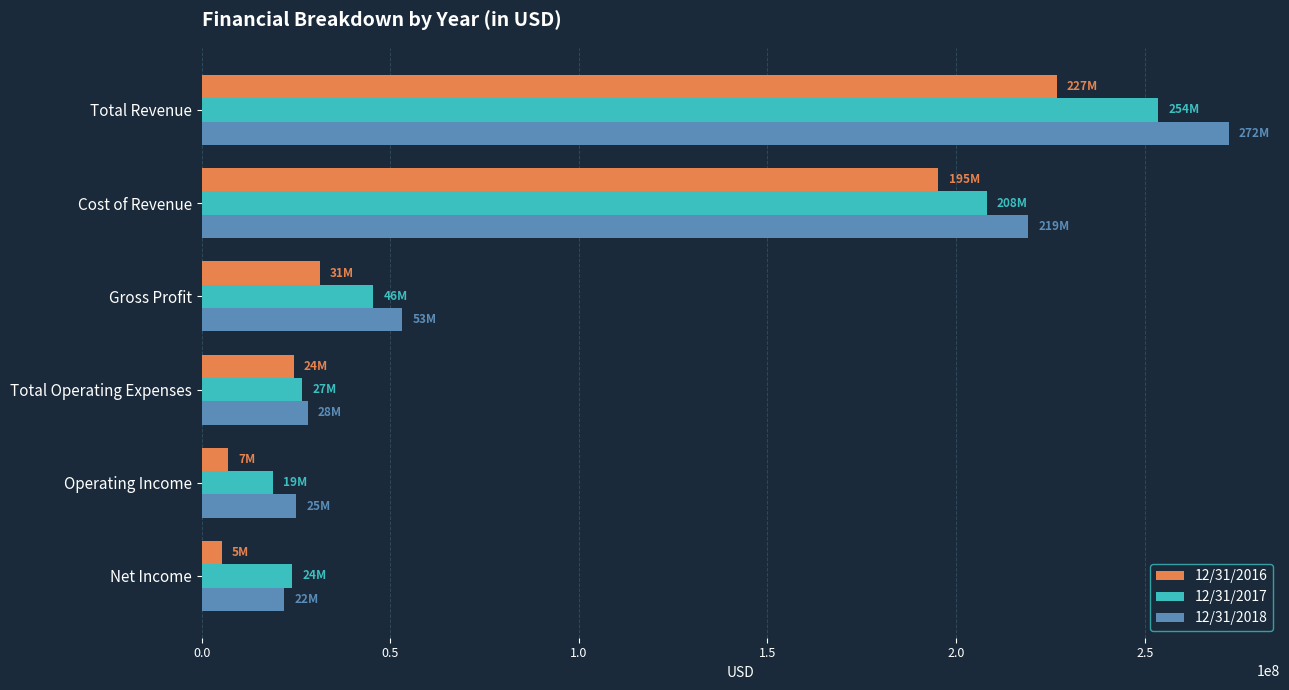

Count the number of data series in this chart.

3